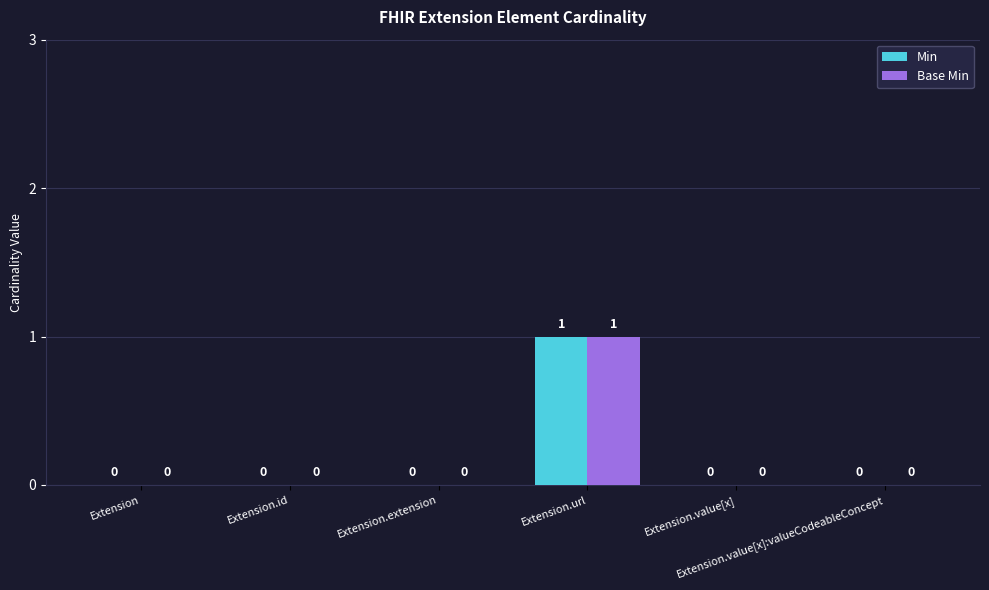

What value does the Base Min series have at Extension.url?

1